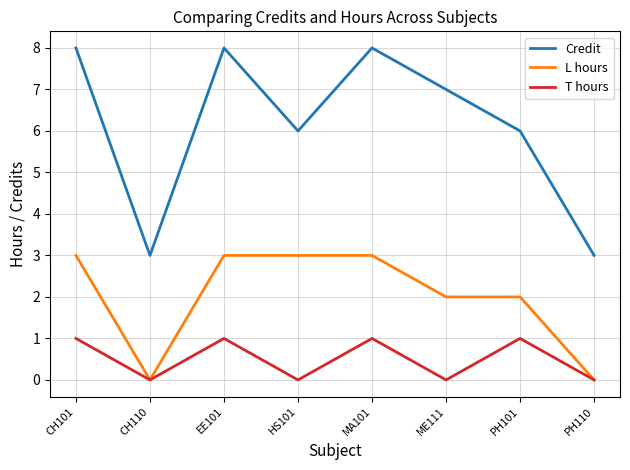

The Credit series shows 8 at EE101. True or false?

True